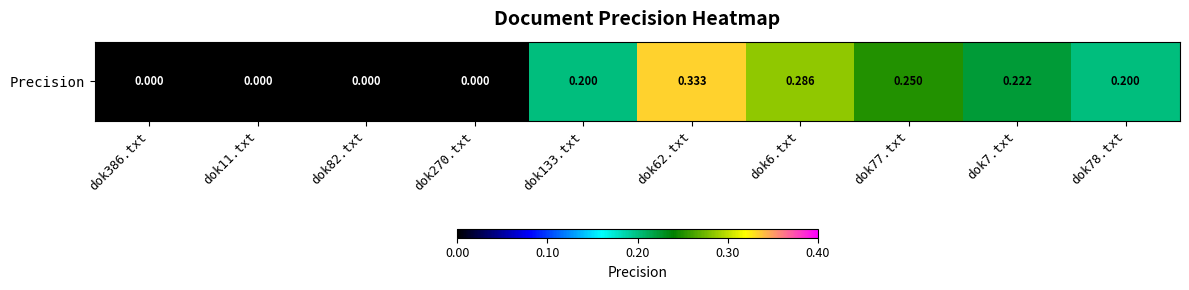

The value at dok270.txt is 0.0. True or false?

True